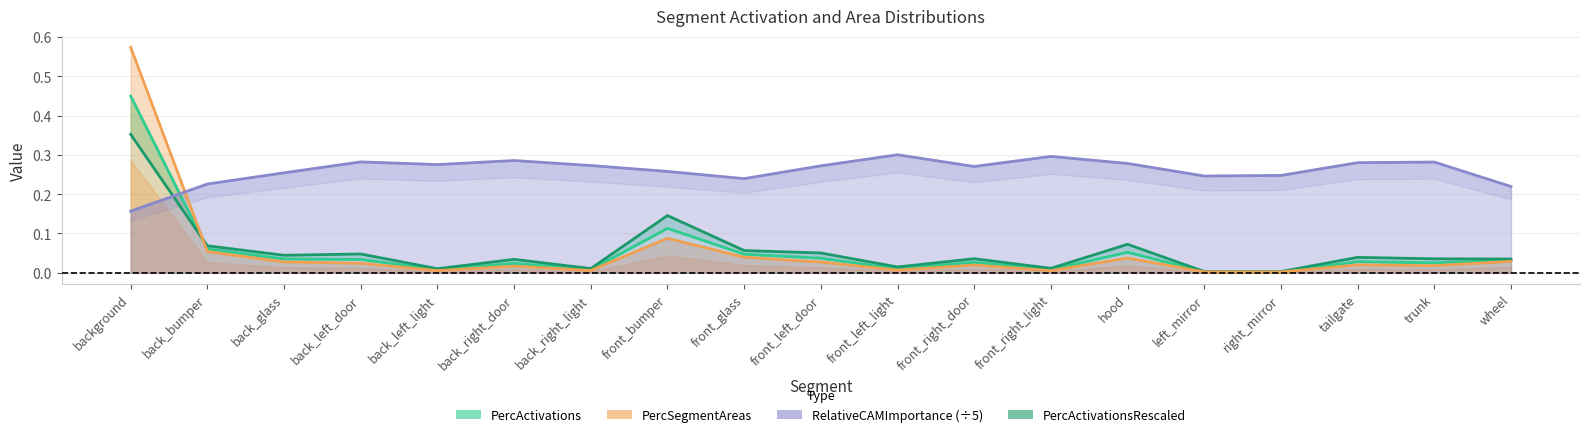

How many interior local valleys does the PercActivations series have?

6